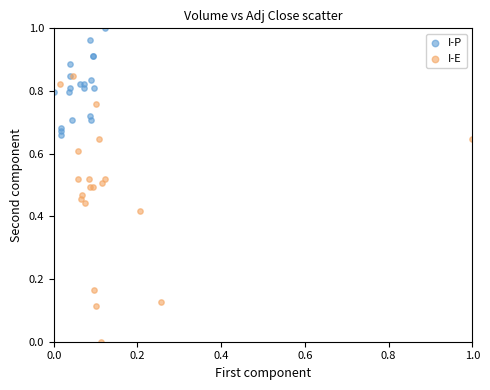

Which series reaches the maximum Y coordinate?

I-P